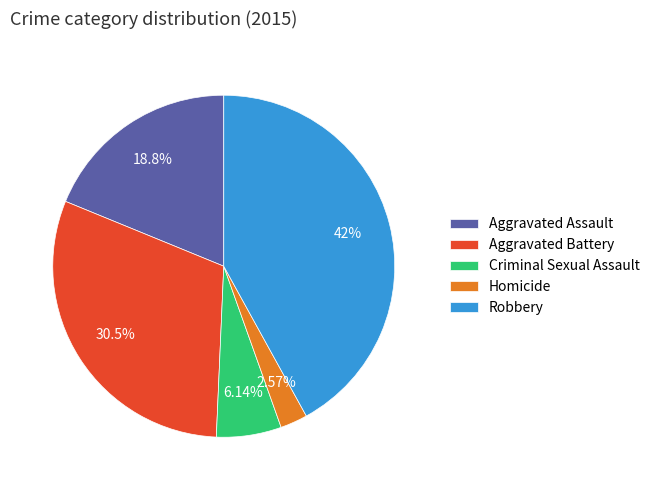

Count the number of slices in the pie.

5